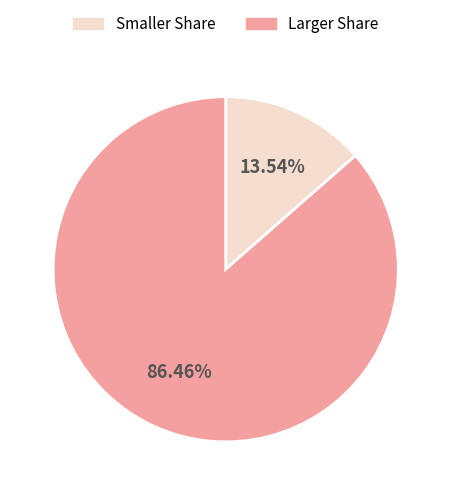

Is there a majority slice in this chart?

Yes